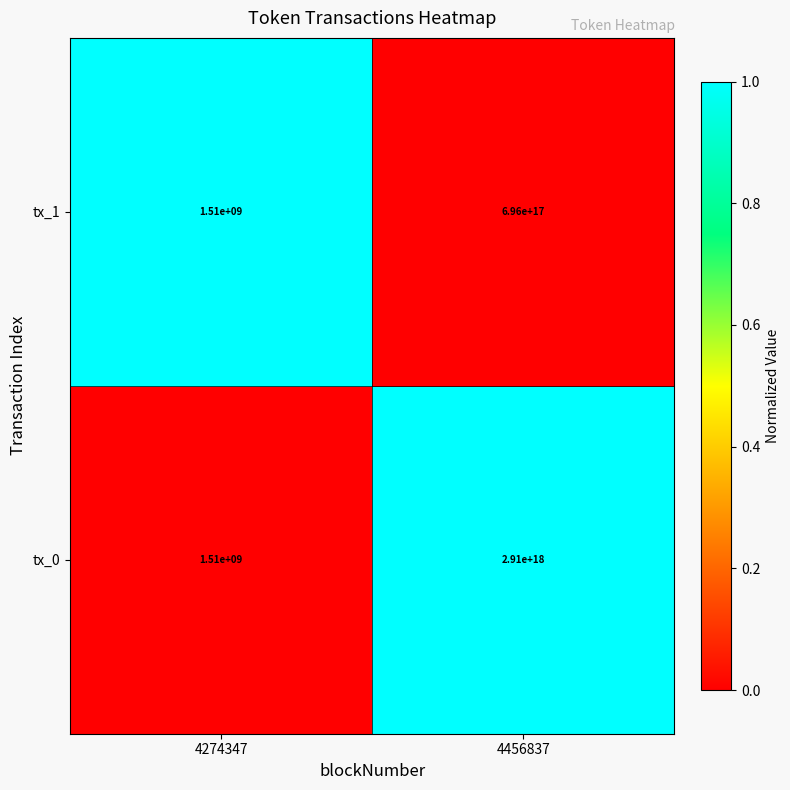

Rank the series at 4456837 from highest to lowest value.

tx_0, tx_1